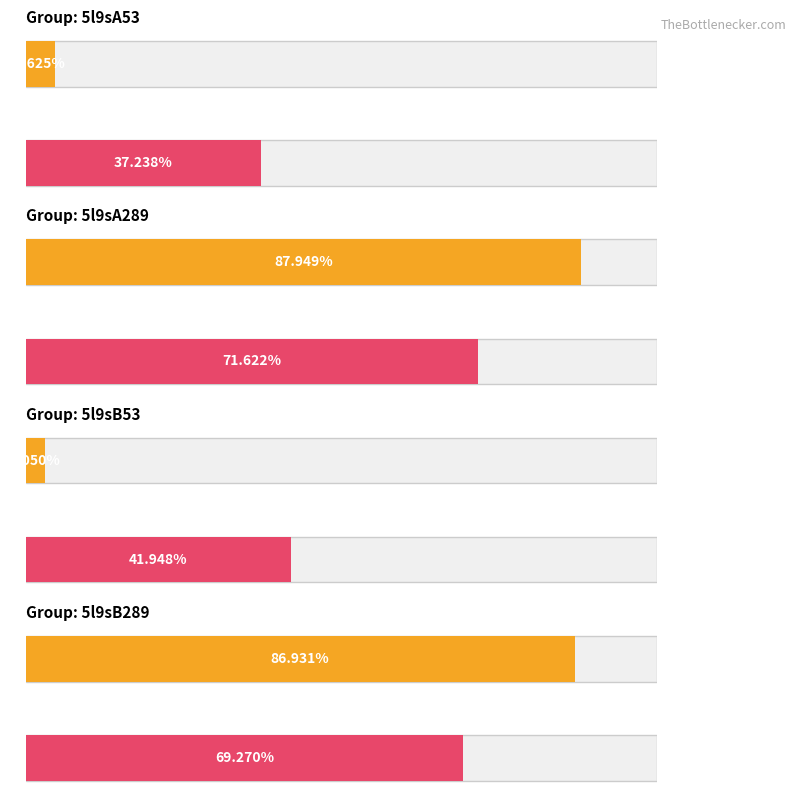

At which label does Maximum utilization reach its minimum?

5l9sA53